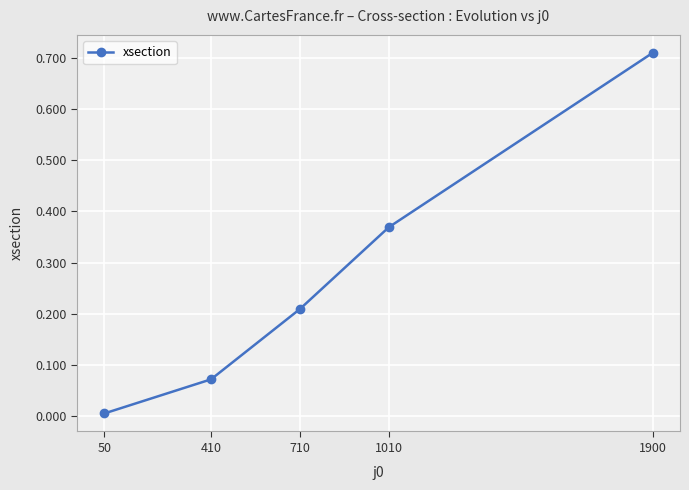

At which label is the value closest to 0?

50